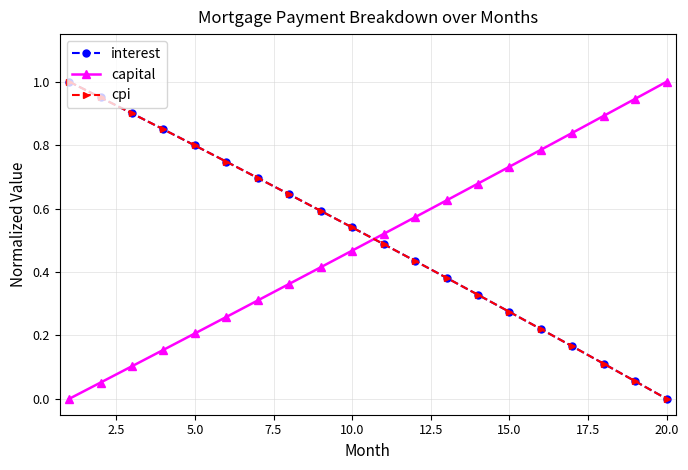

True or false: interest has more than 1 points higher than both neighbors.

False